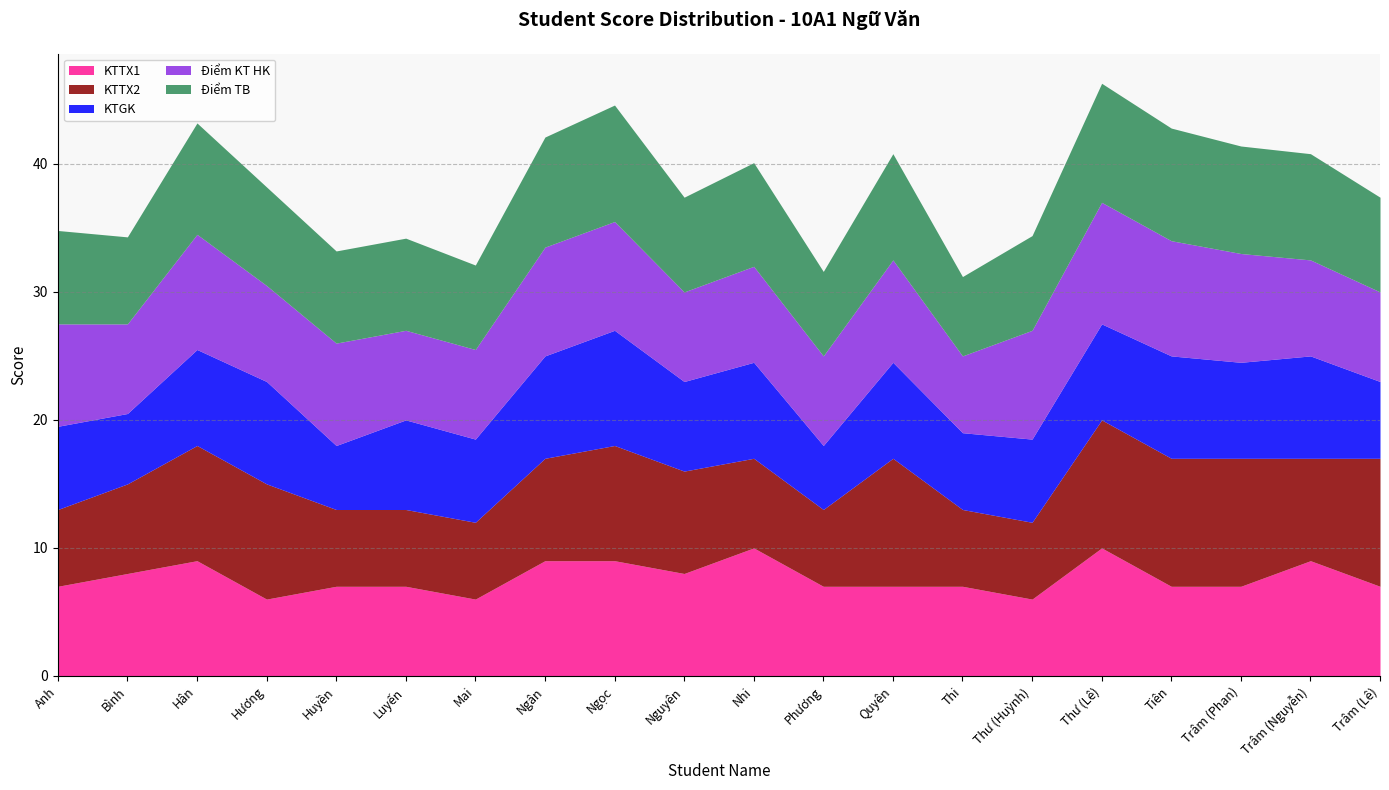

Does the chart display data point markers on the line(s)?

No